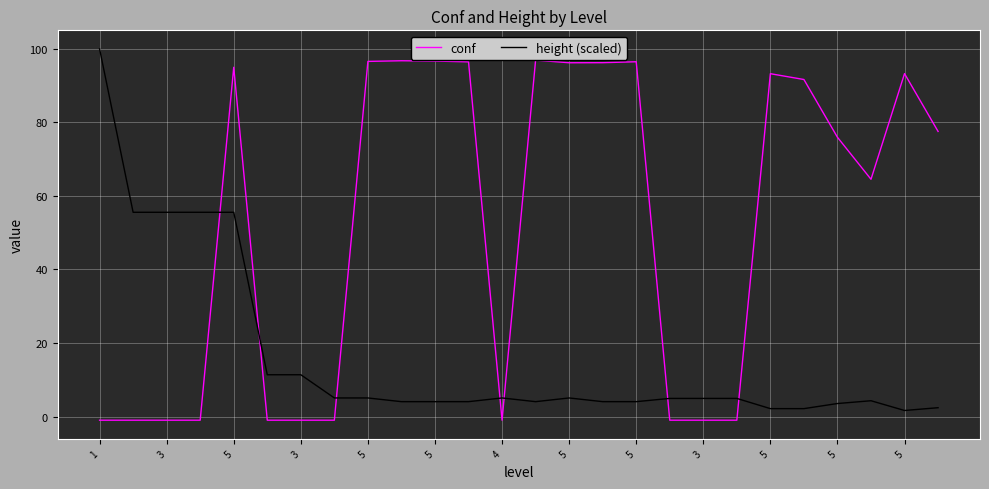

What is the difference between the maximum and minimum values in the conf series?

97.9